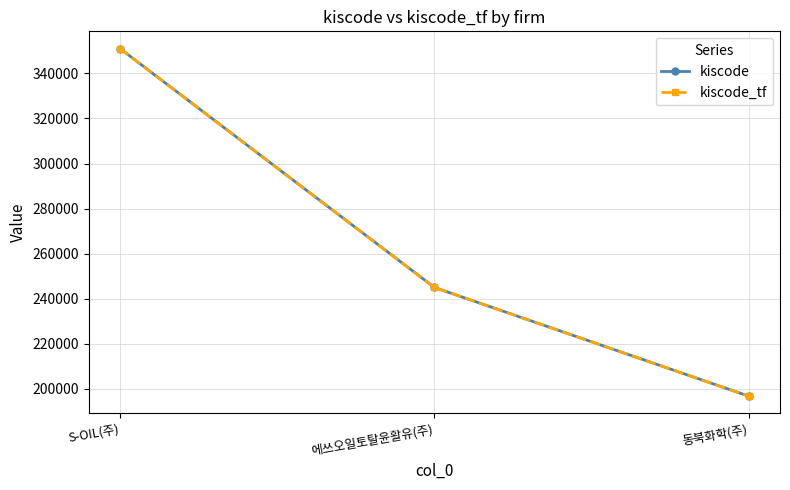

The value of kiscode_tf at 에쓰오일토탈윤활유(주) is 73192. True or false?

False